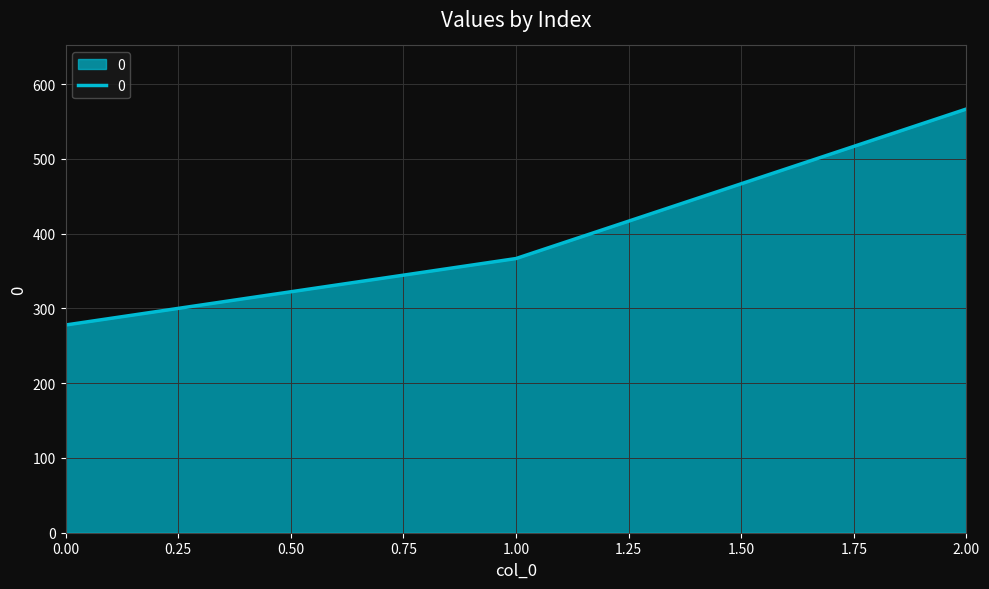

At which category does the chart reach its peak across all series?

2.00